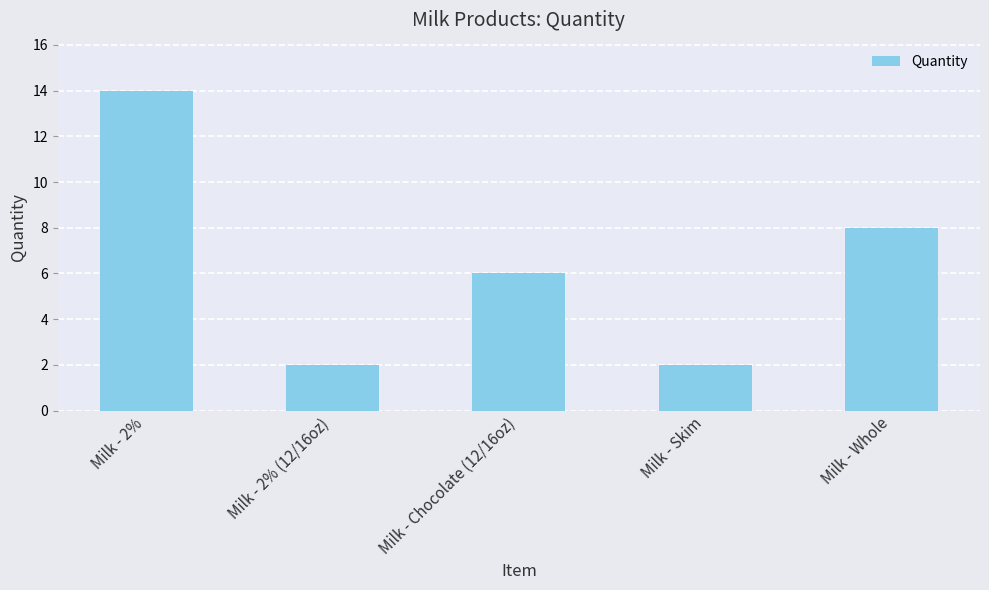

Approximately how many times larger is the value at Milk - Chocolate (12/16oz) compared to Milk - Skim?

3.0